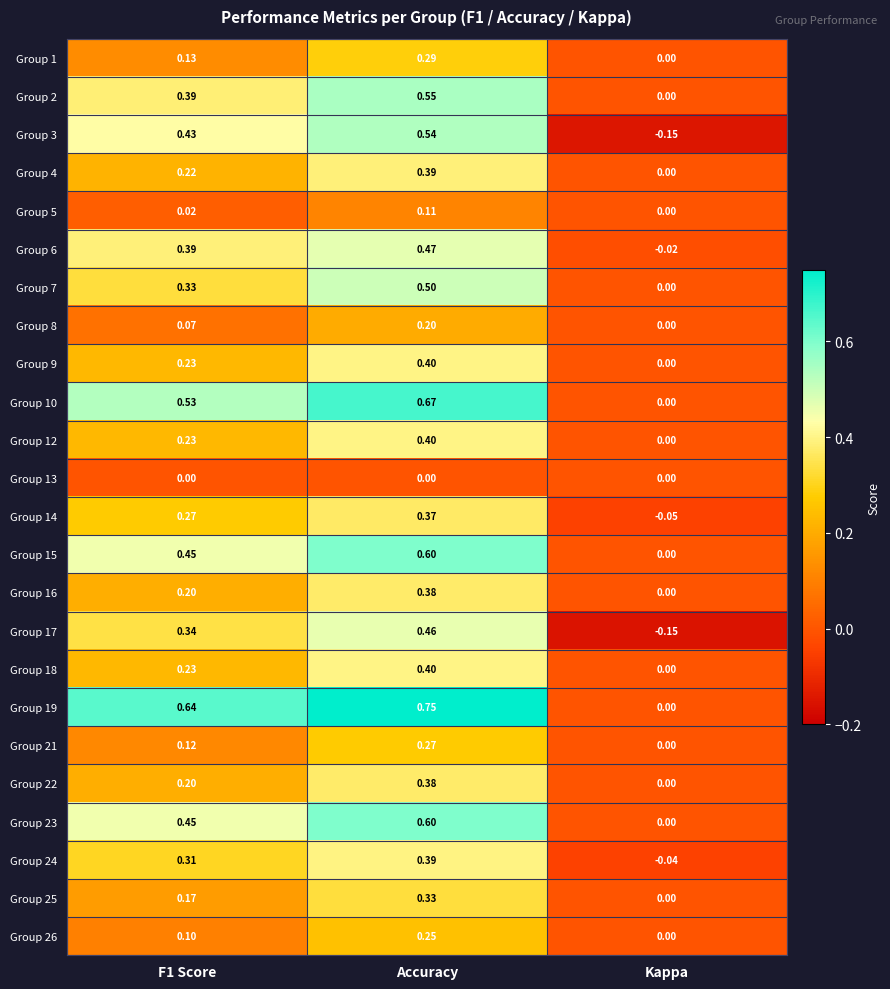

Where is Group 5 nearest to the value 0?

Kappa